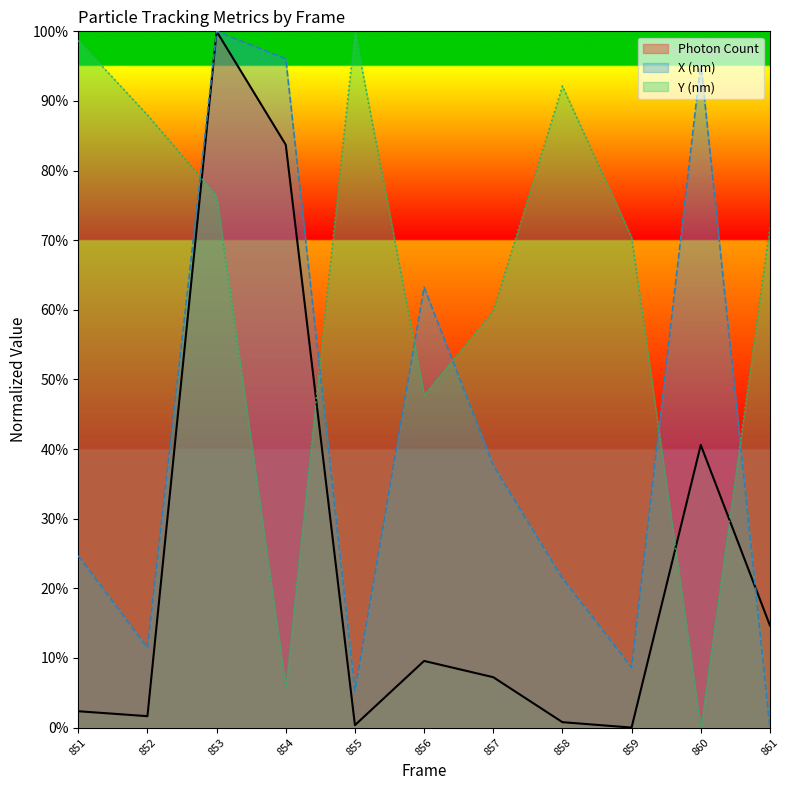

Reading left to right, what are all the values shown in this chart?

Photon Count: 0.0	0.0	1.0	0.8	0.0	0.1	0.1	0.0	0.0	0.4	0.1
X (nm): 0.2	0.1	1.0	1.0	0.1	0.6	0.4	0.2	0.1	1.0	0.0
Y (nm): 1.0	0.9	0.8	0.1	1.0	0.5	0.6	0.9	0.7	0.0	0.7